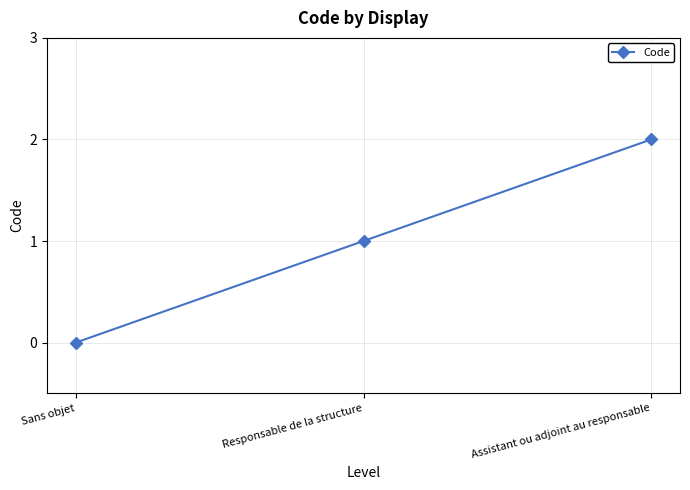

Reading left to right, list all the values displayed in this chart.

0	1	2